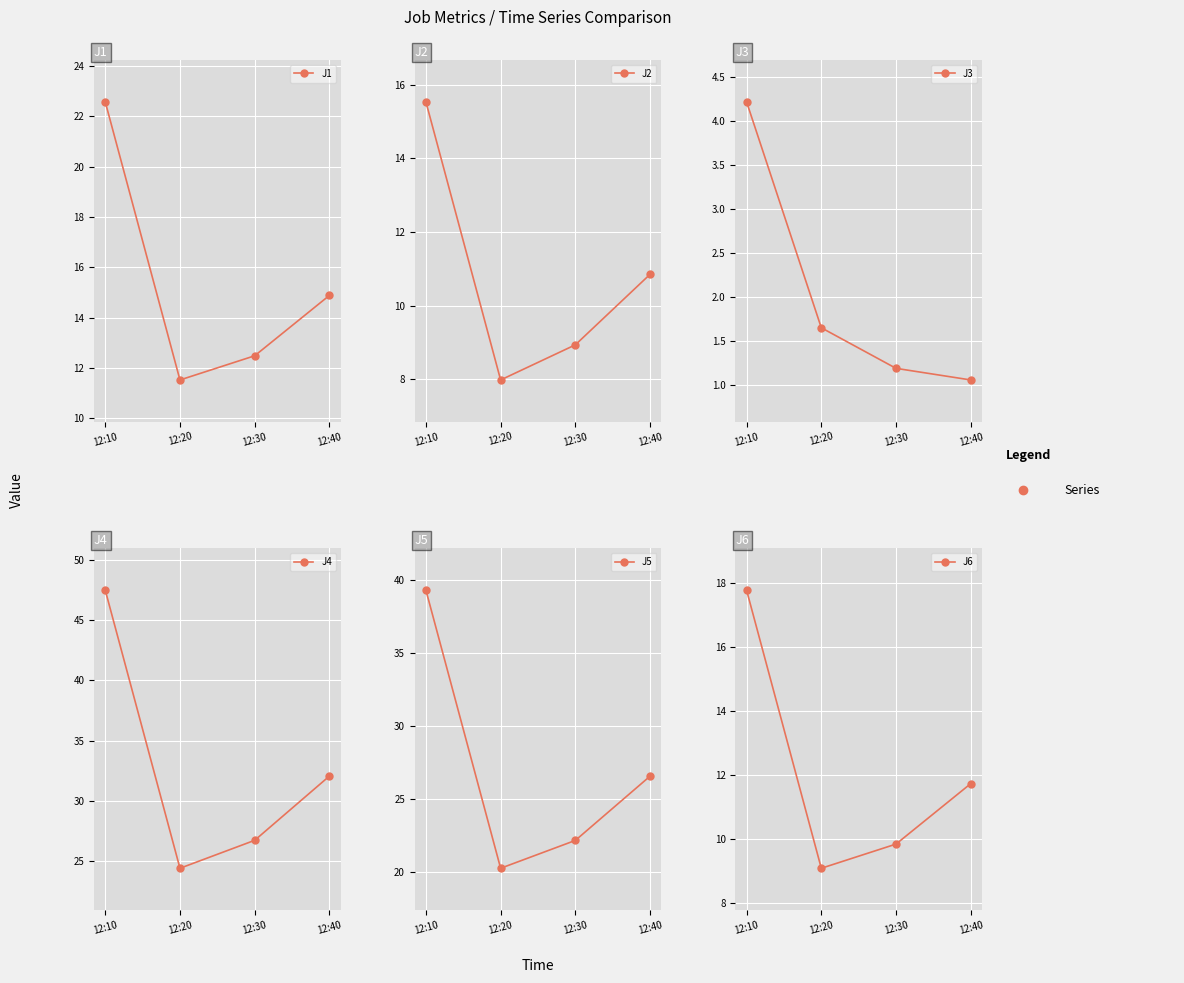

True or false: J3 has a value of 2.2 at 12:20.

False